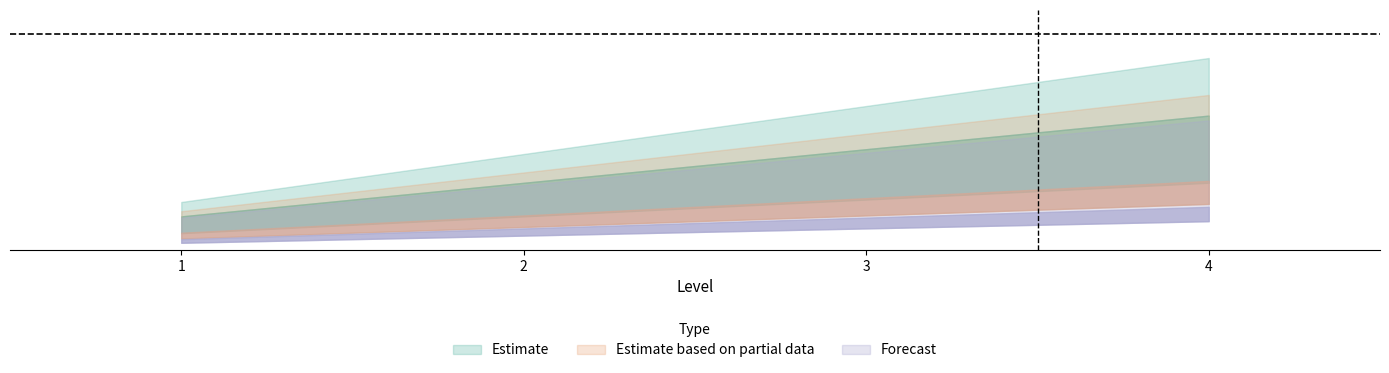

The value of Forecast at 3 is 2. True or false?

False